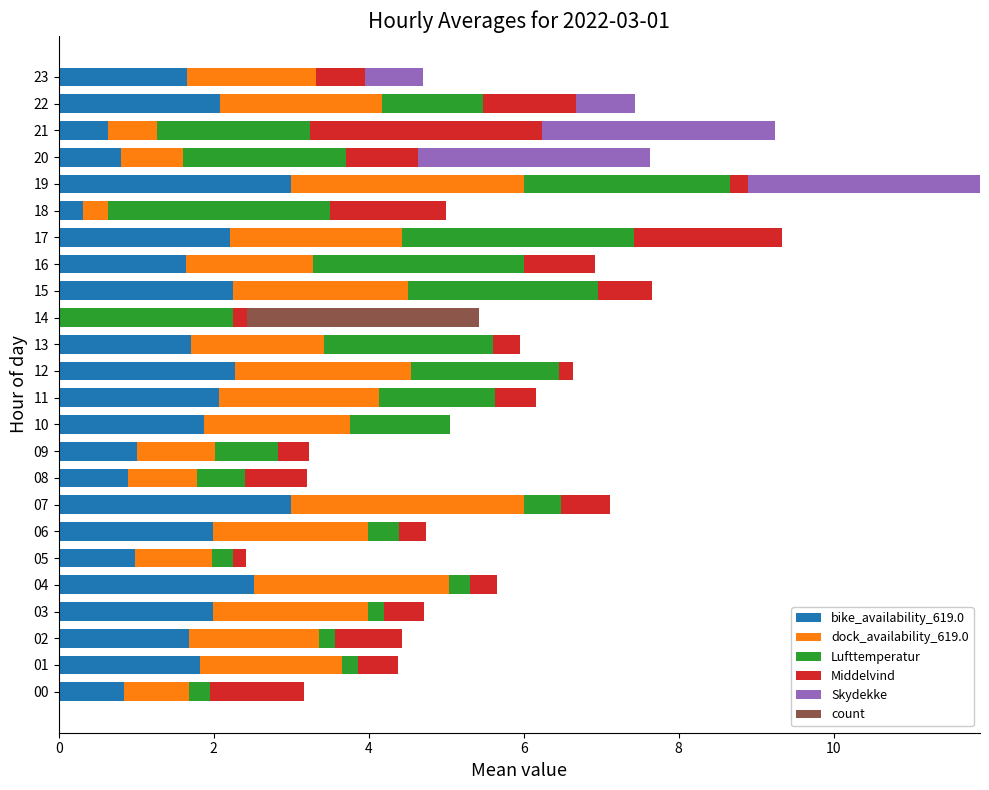

At which category is the sum across all series the highest?

19